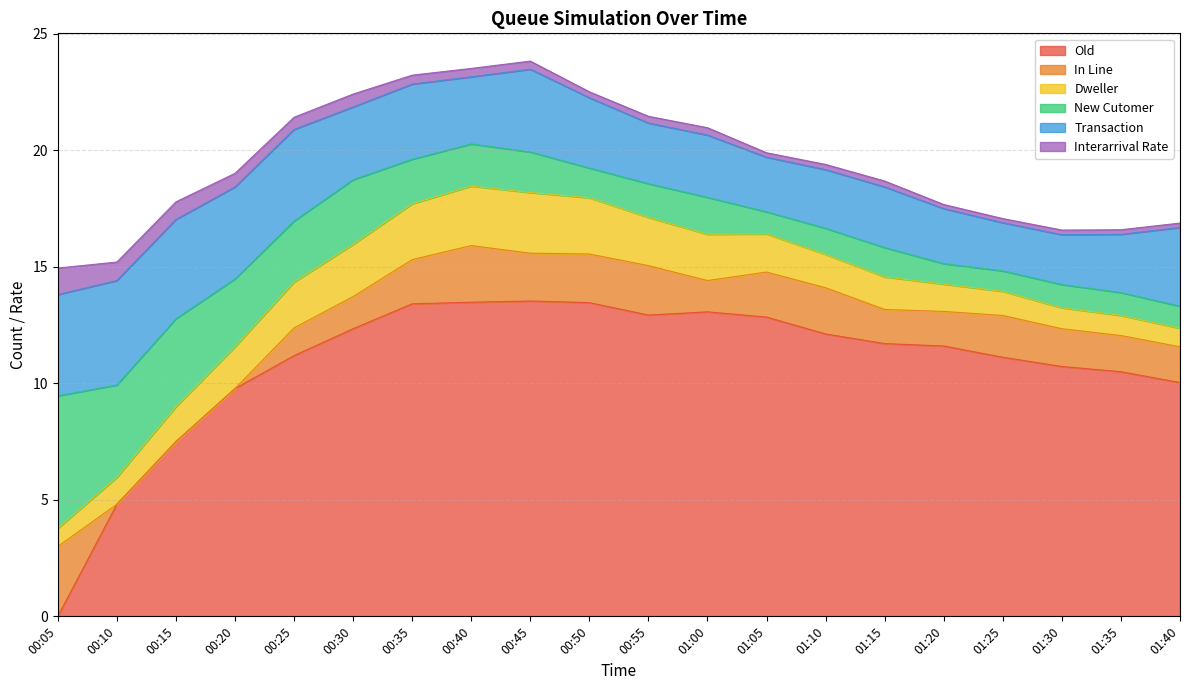

What value does the Interarrival Rate series have at 01:30?

0.2